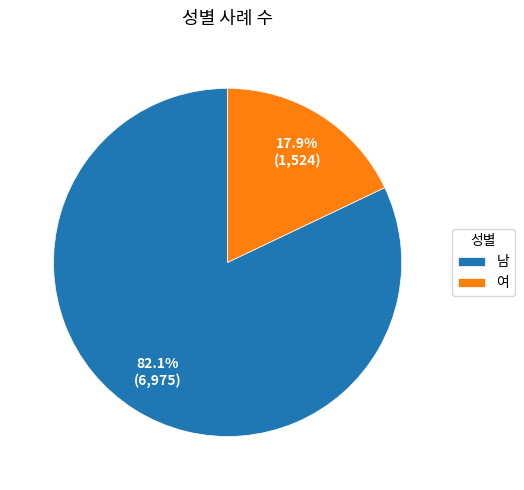

What is the majority slice?

남